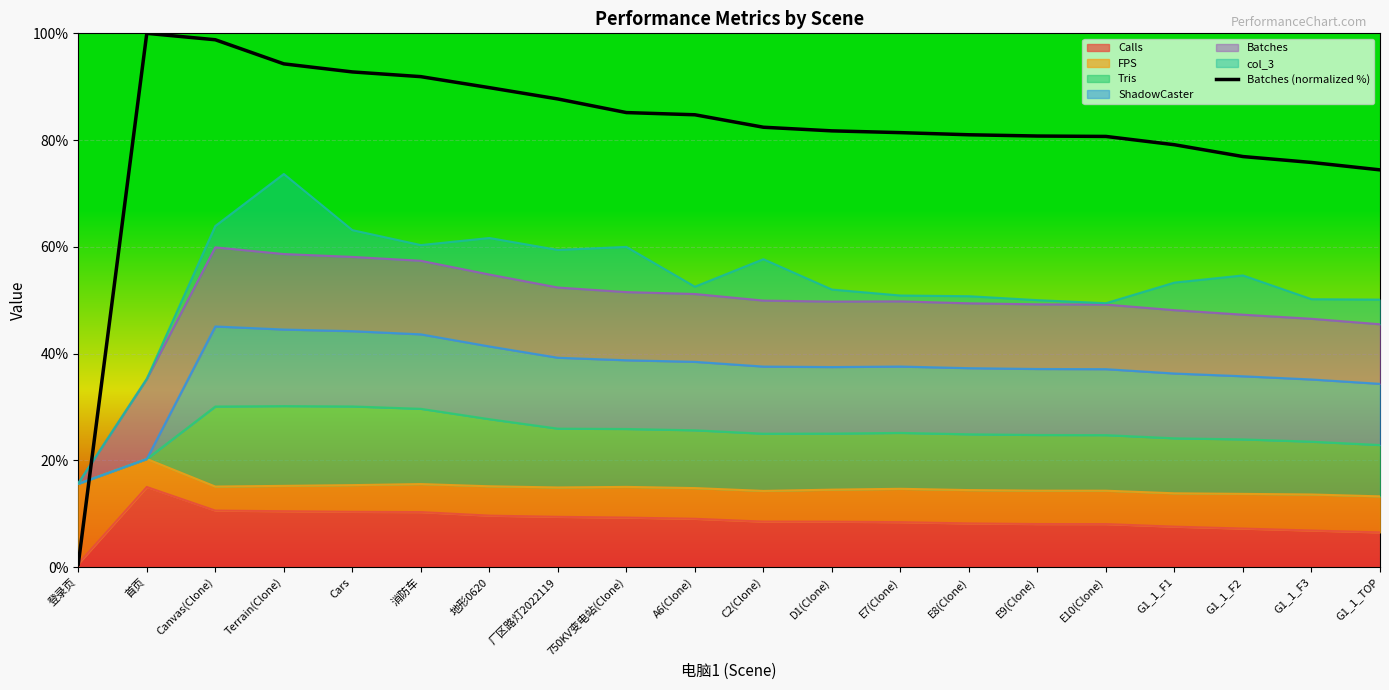

Rank the categories by value from lowest to highest.

登录页, G1_1_TOP, G1_1_F3, G1_1_F2, G1_1_F1, E10(Clone), E9(Clone), E8(Clone), E7(Clone), D1(Clone), C2(Clone), A6(Clone), 750KV变电站(Clone), 厂区路灯2022119, 地形0620, 消防车, Cars, Terrain(Clone), Canvas(Clone), 首页